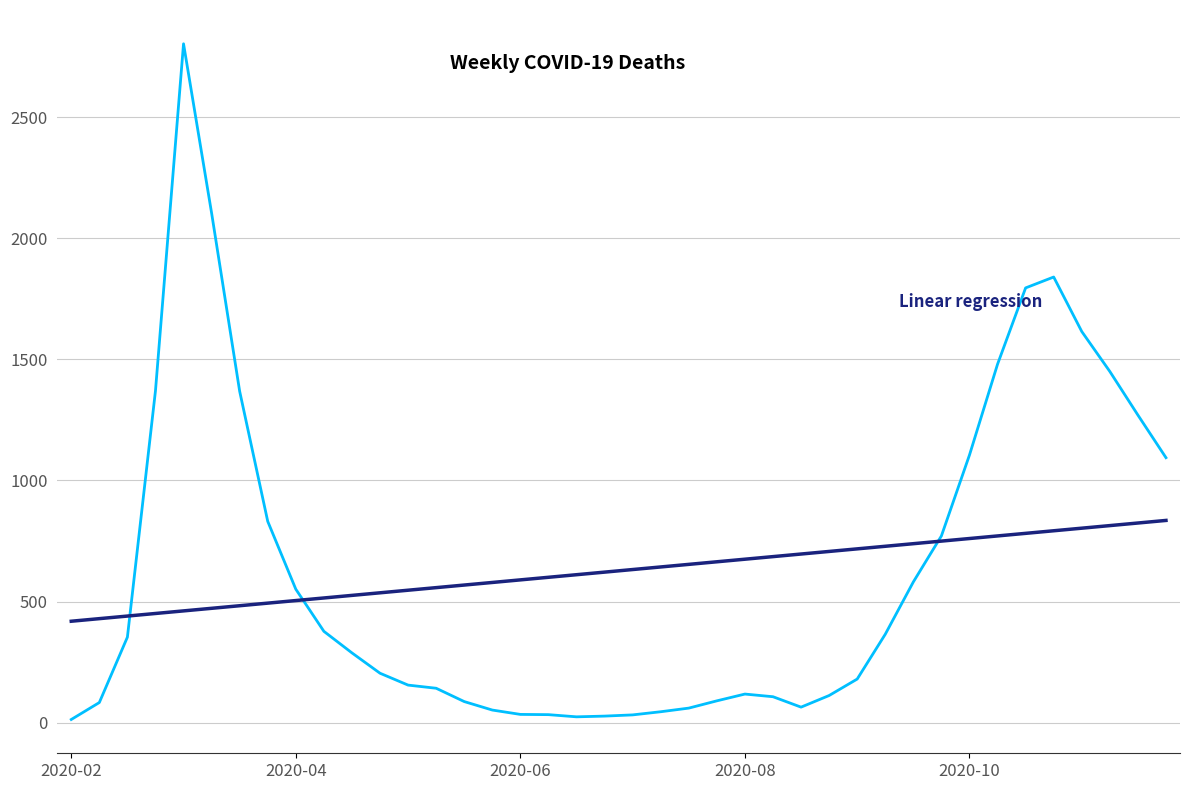

What is the greatest value displayed?

2803.0